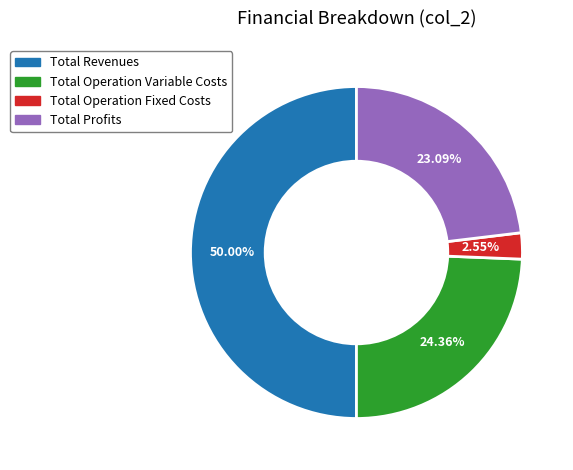

Count the number of slices in the pie.

4